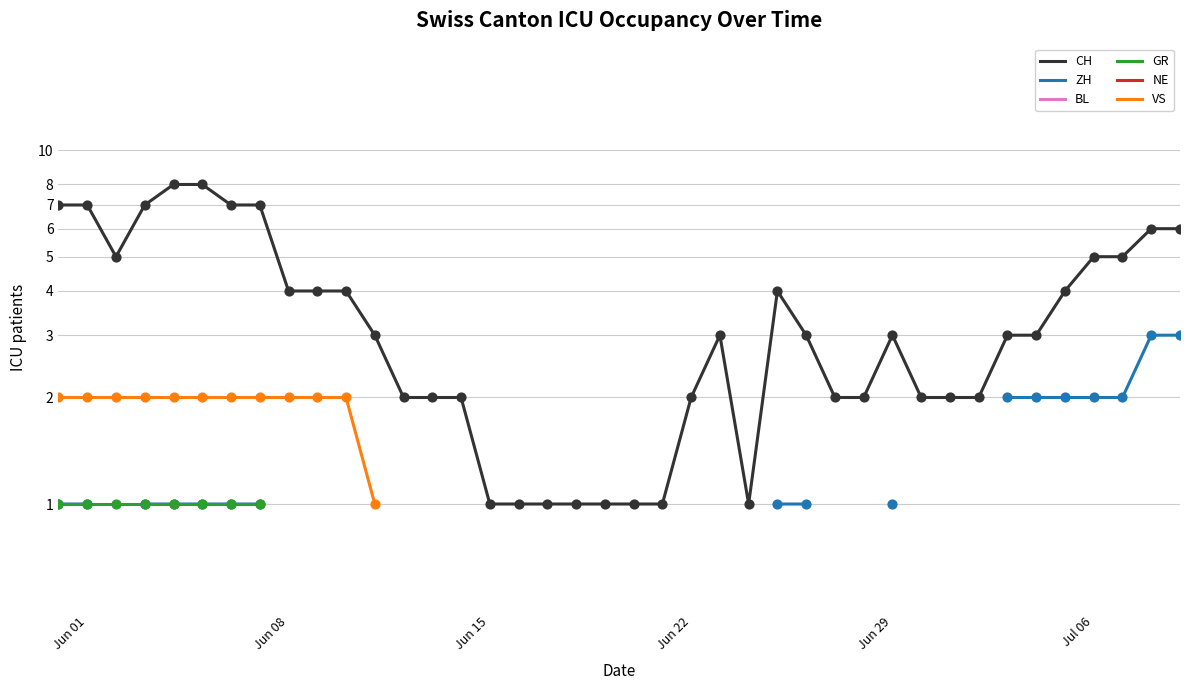

Which series reaches the maximum Y coordinate?

CH